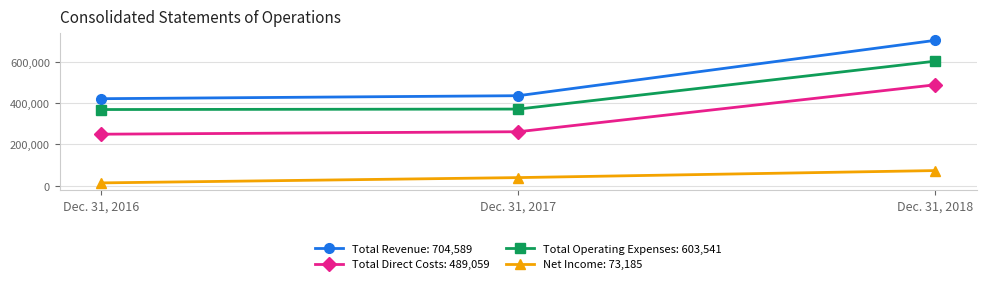

The value of Total Revenue: 704,589 at Dec. 31, 2017 is 436152. True or false?

True